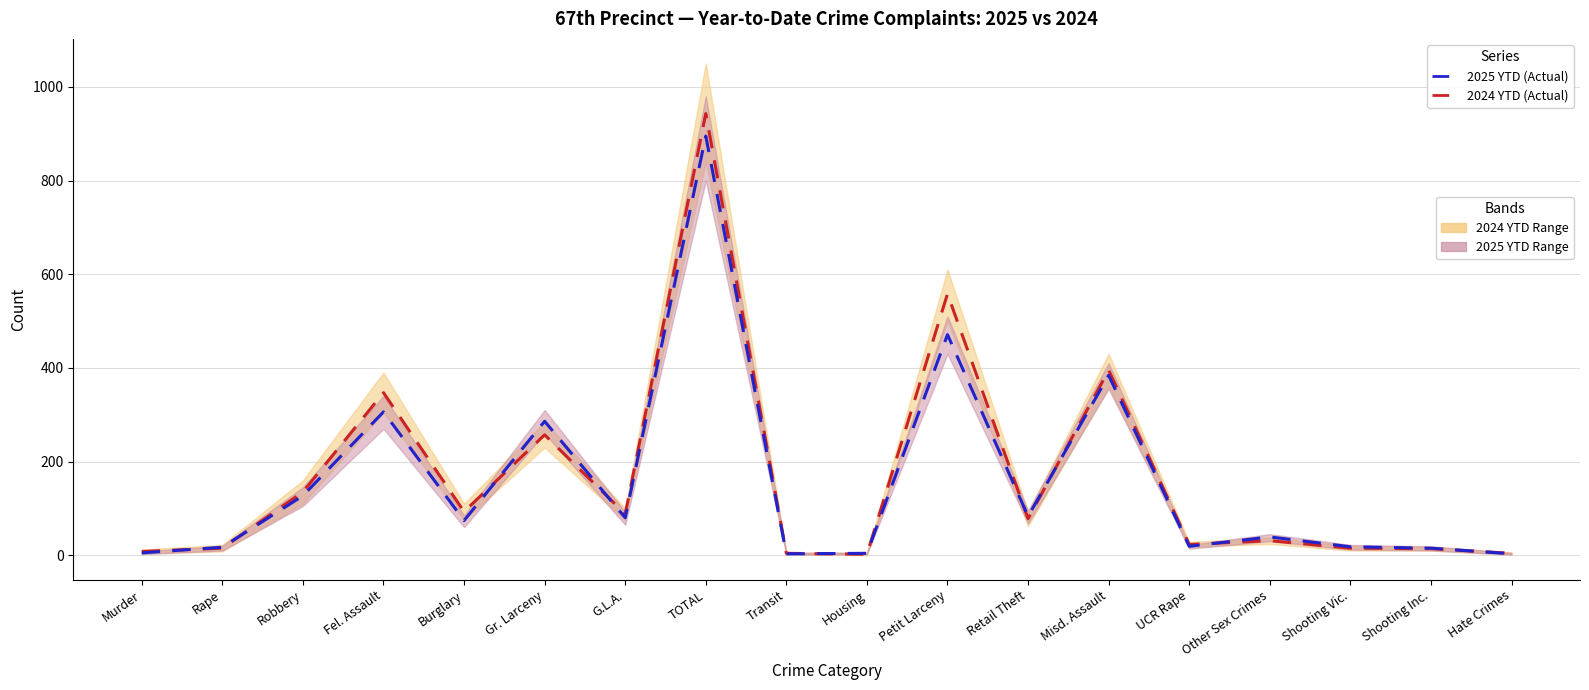

How many lines are shown in the chart?

2